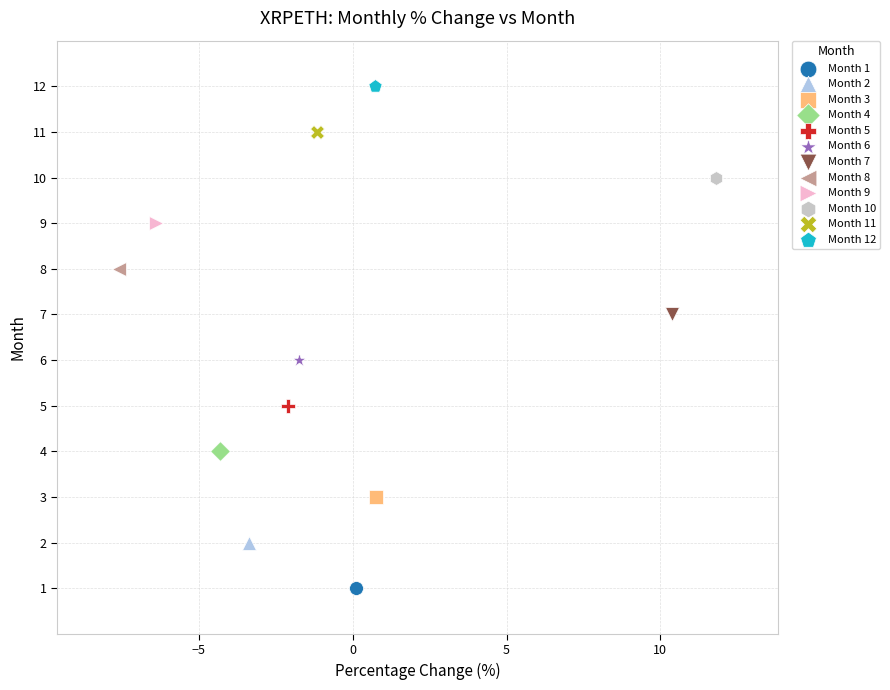

Which series reaches the minimum Y coordinate?

Month 1